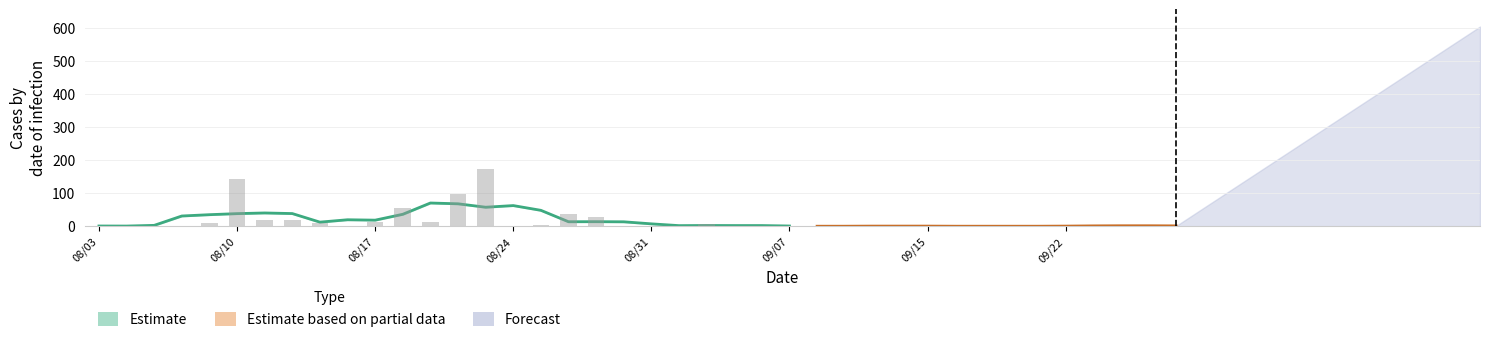

What is the difference between the maximum and minimum values?

173